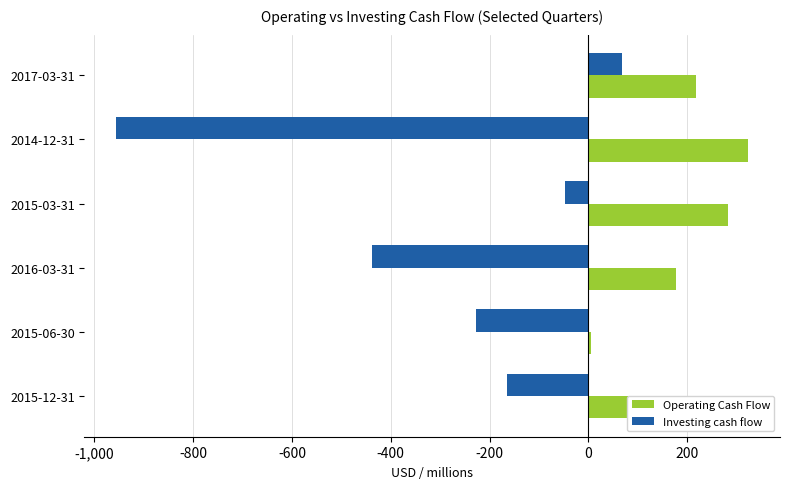

List the labels in order of Operating Cash Flow value, smallest first.

2015-06-30, 2016-03-31, 2015-12-31, 2017-03-31, 2015-03-31, 2014-12-31